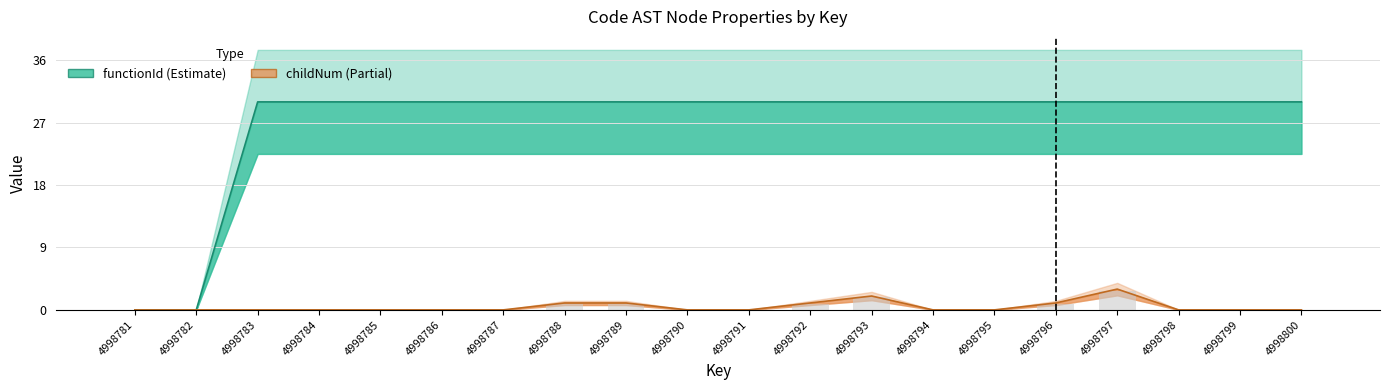

Does the chart contain stacked bars?

No